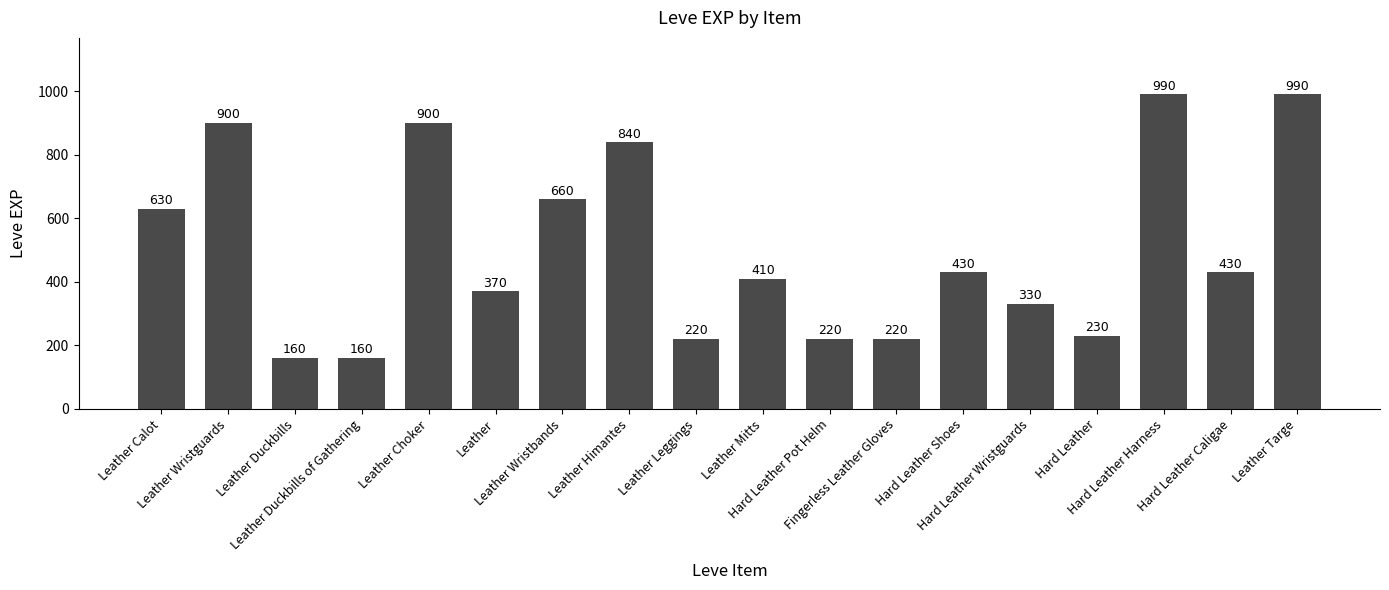

What is the average value?

505